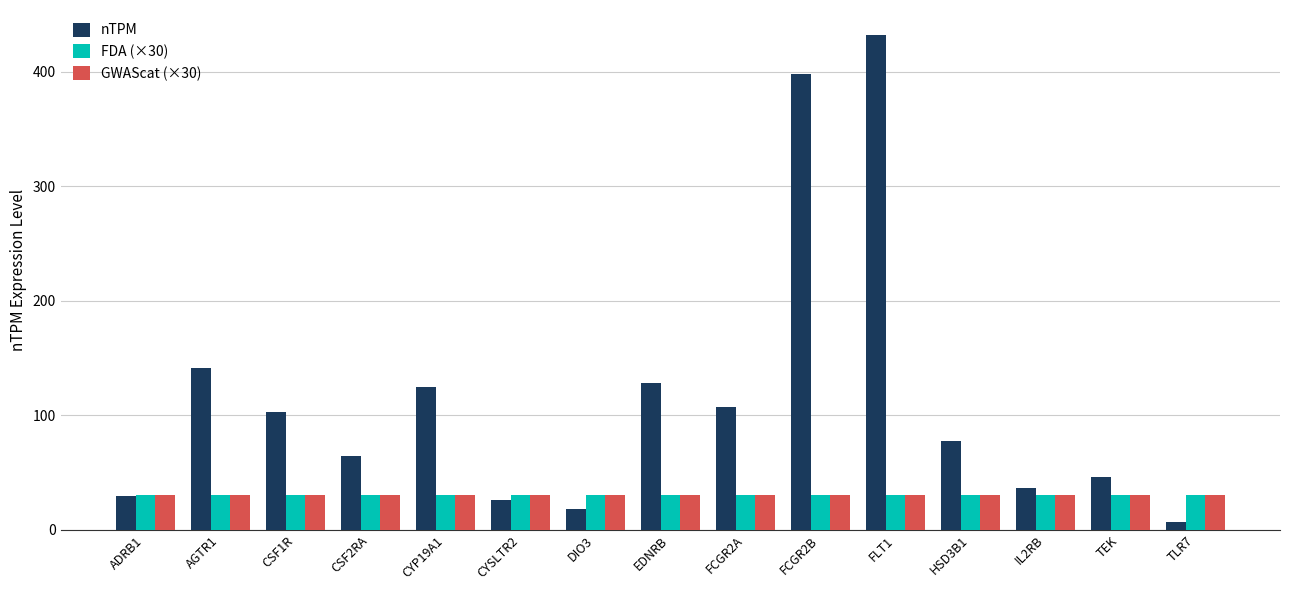

Is it true that FDA (×30) equals 30.0 at TEK?

True